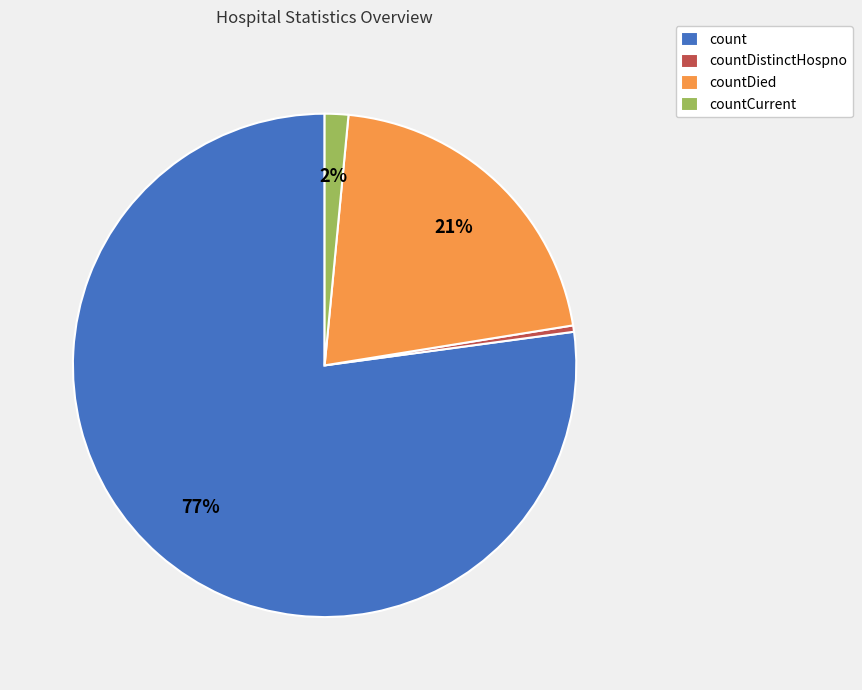

To the nearest percent, what portion does countCurrent represent?

2%